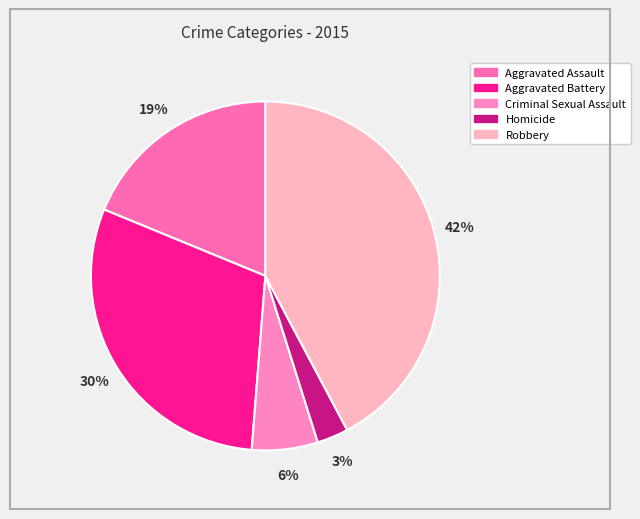

Which has a higher value, Robbery or Homicide?

Robbery